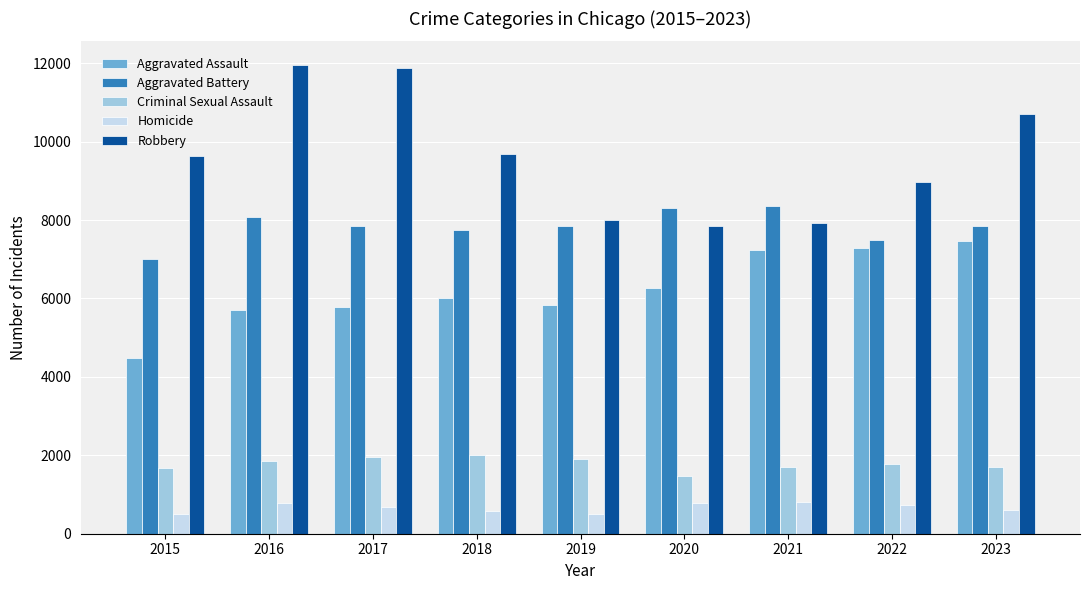

At how many categories does at least one series exceed 3390?

9